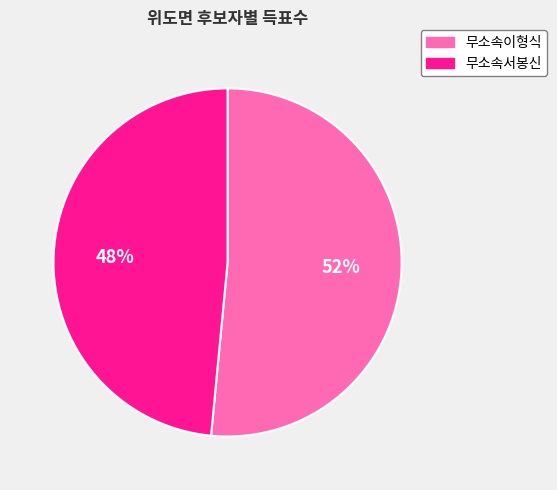

How many segments does this pie chart have?

2